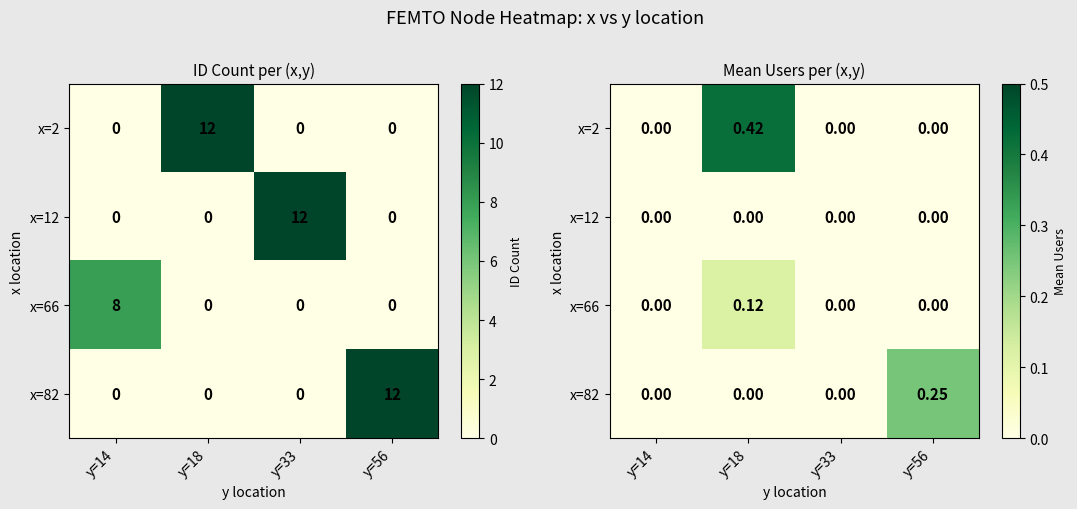

True or false: x=12 has a value of 0.0 at y=18.

True